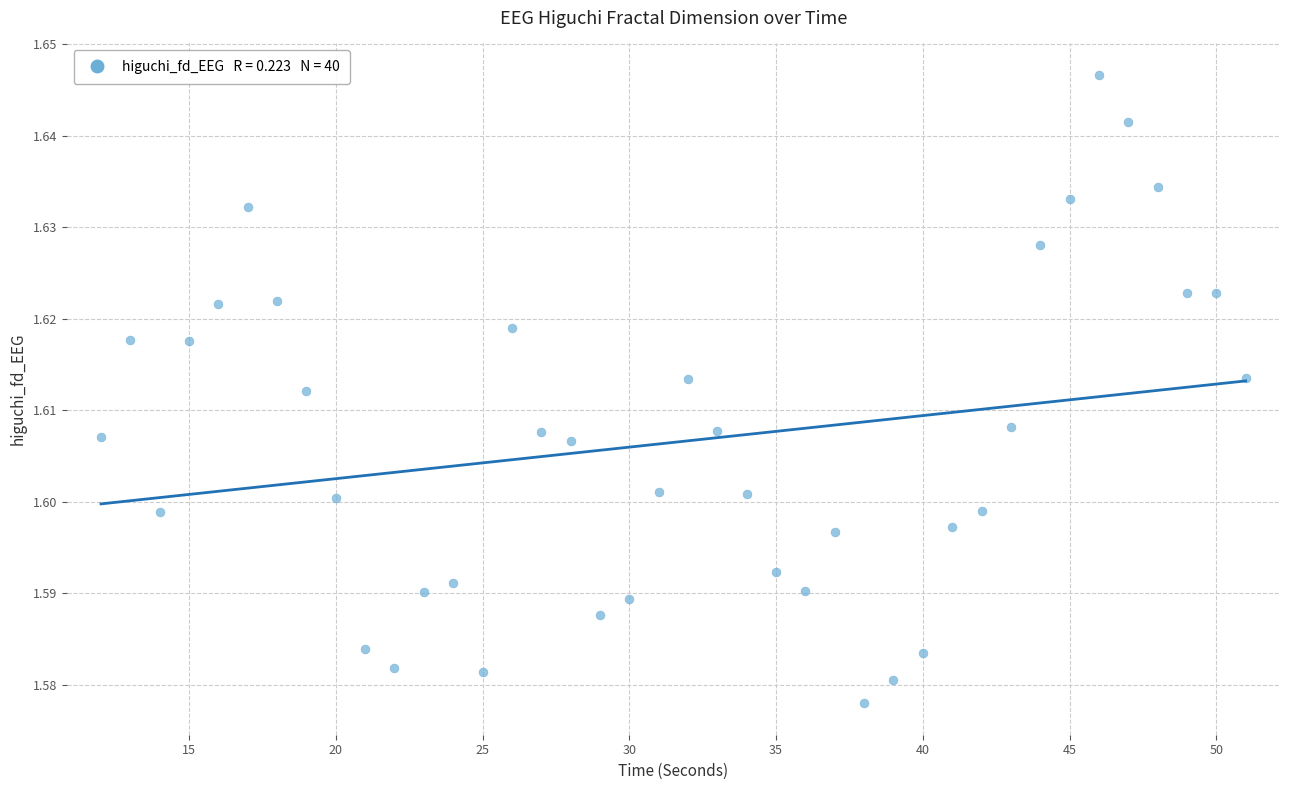

What is the range of X values (max minus min)?

39.0